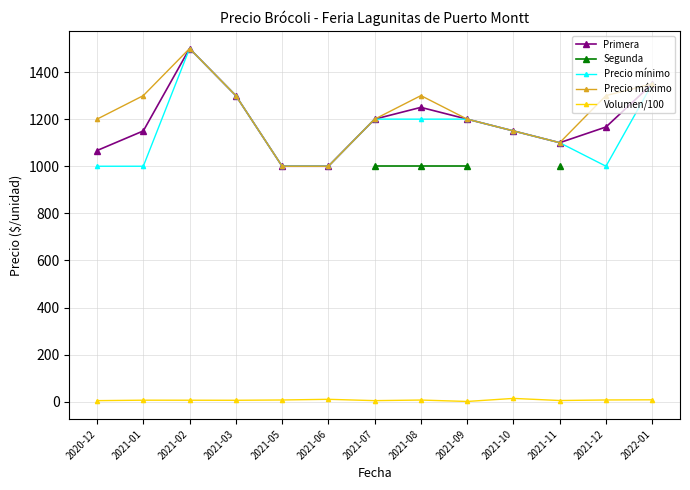

What is the value of the Precio máximo point at the 7th from the left?

1200.0